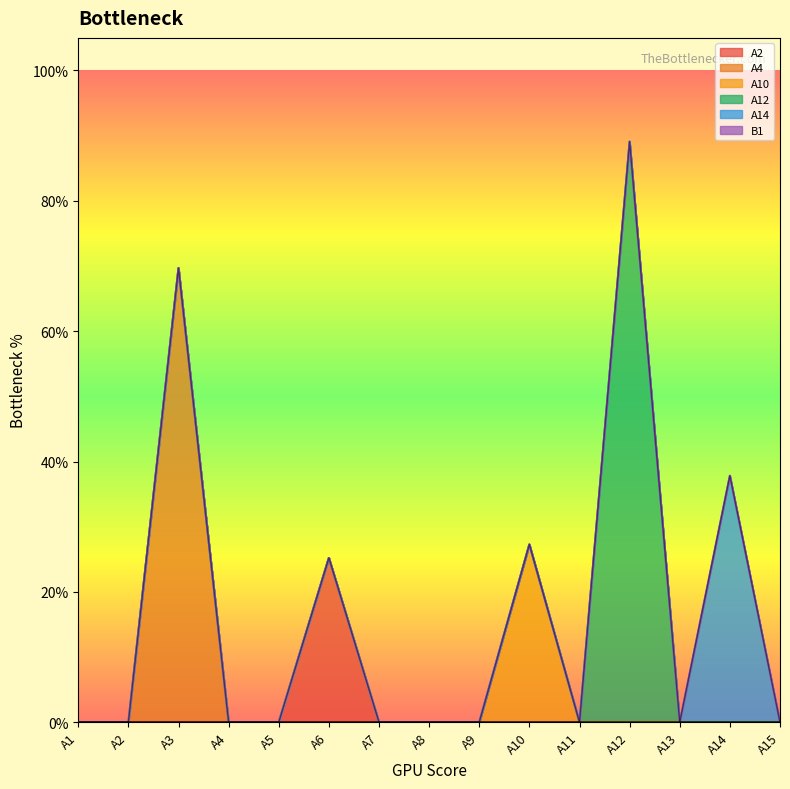

List the labels in order of A10 value, smallest first.

A1, A2, A3, A4, A5, A6, A7, A8, A9, A11, A12, A13, A14, A15, A10